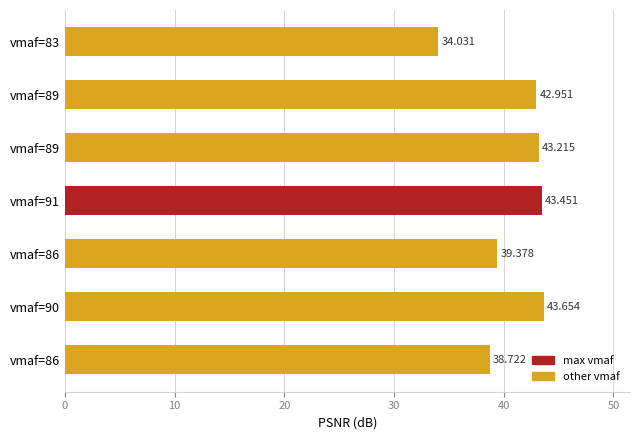

Count the number of values greater than 42.

4